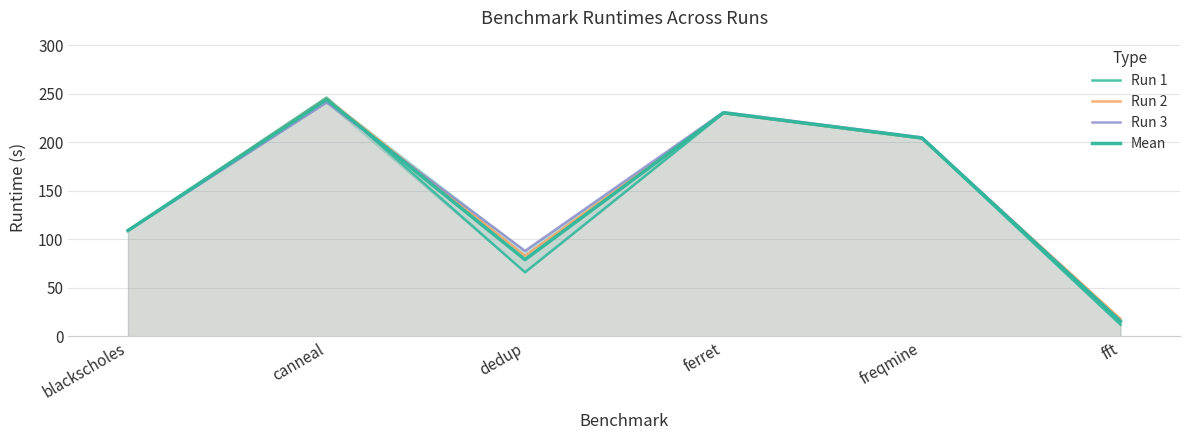

What is the greatest value displayed?

246.0